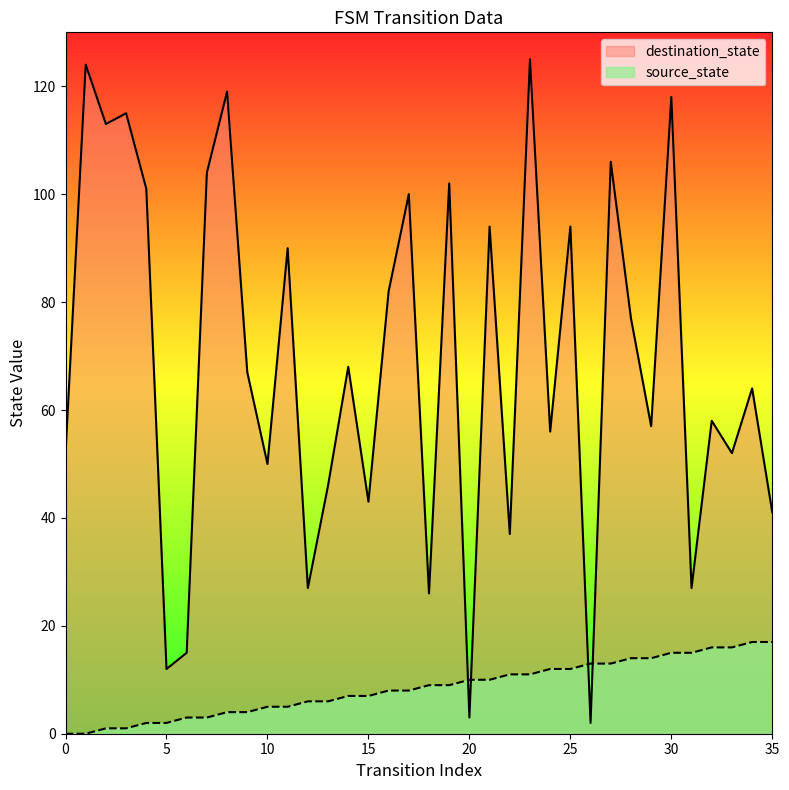

Is the value of destination_state at 35 greater than the value of source_state at 19?

Yes